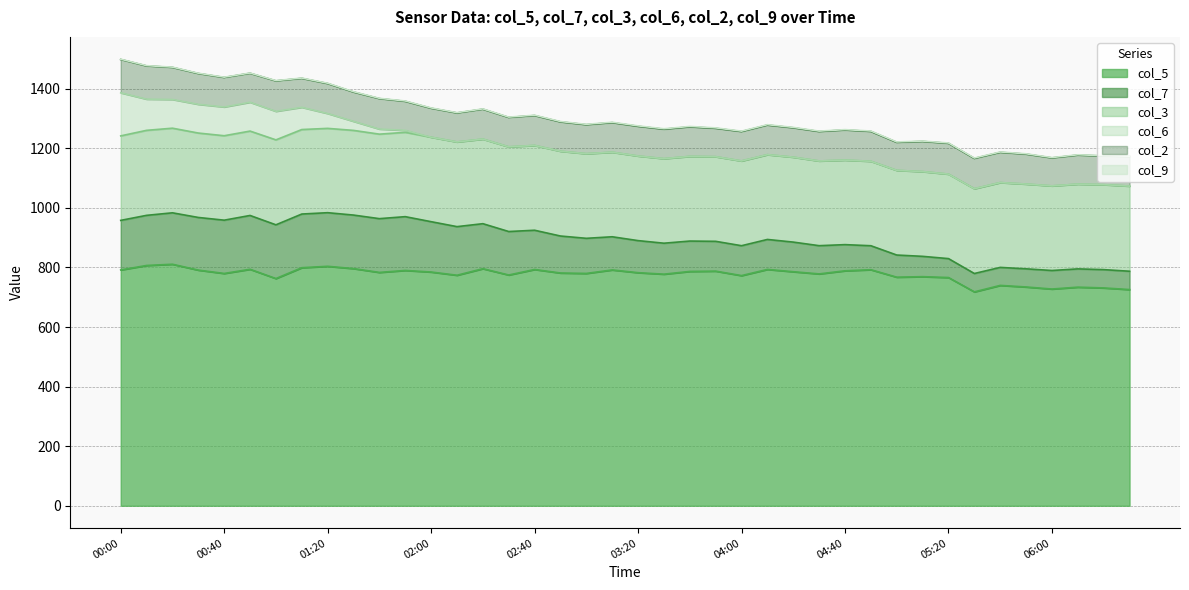

At how many categories does at least one series exceed 680?

40